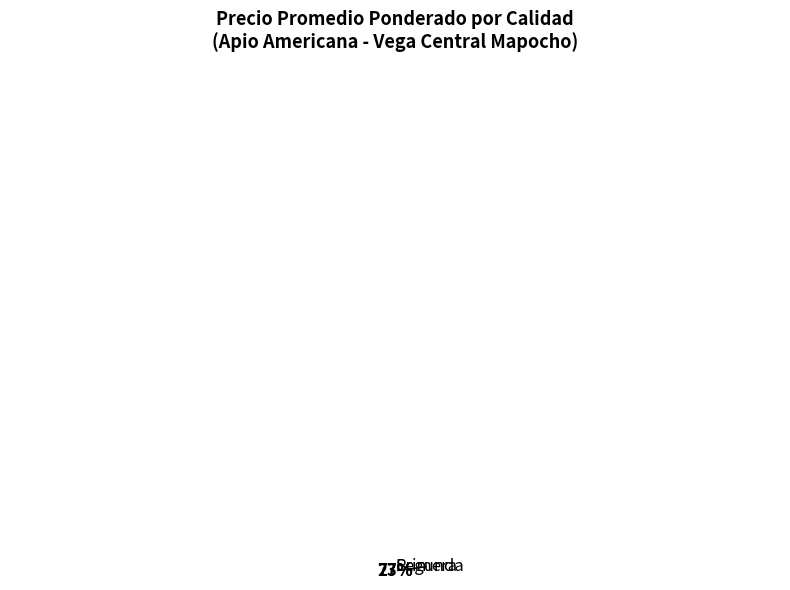

Count the number of slices in the pie.

2